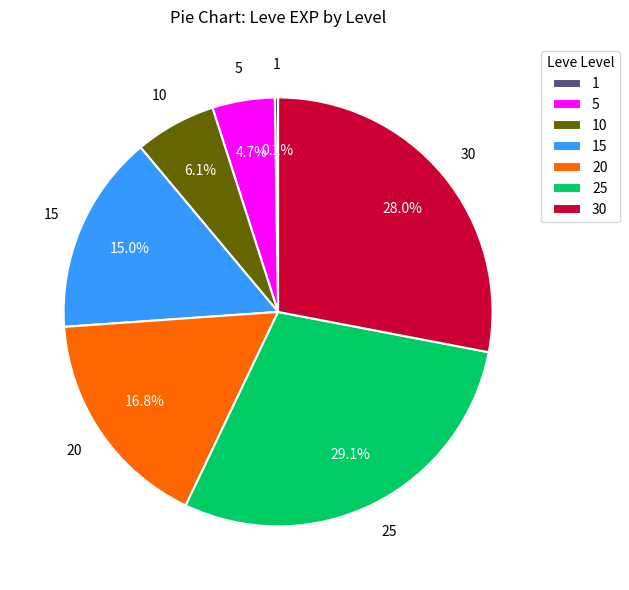

To the nearest percent, what is the combined percentage of 25 and 20?

46%